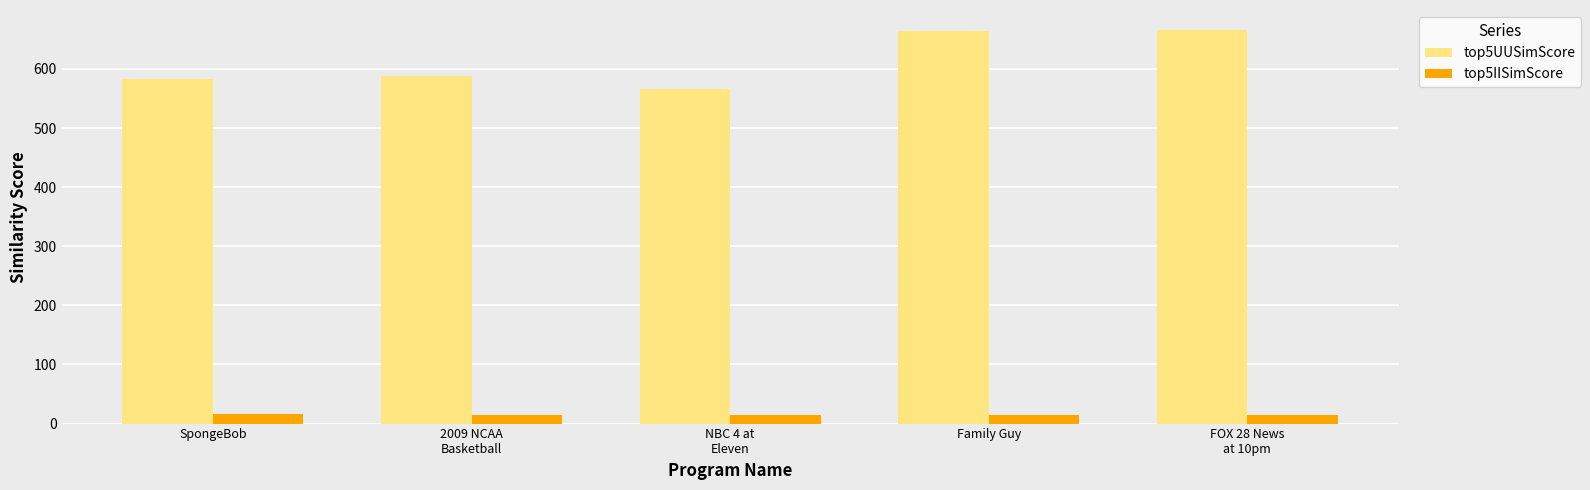

Rank the series by their maximum value, from lowest to highest.

top5IISimScore, top5UUSimScore